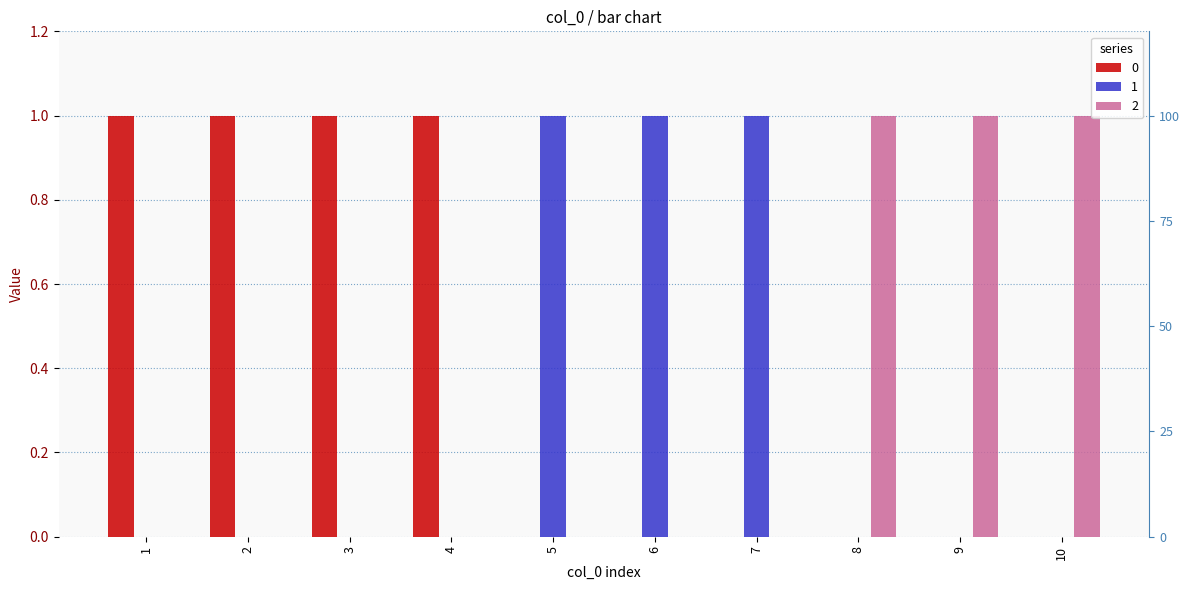

Is the value of 1 at 10 greater than the value of 0 at 5?

No